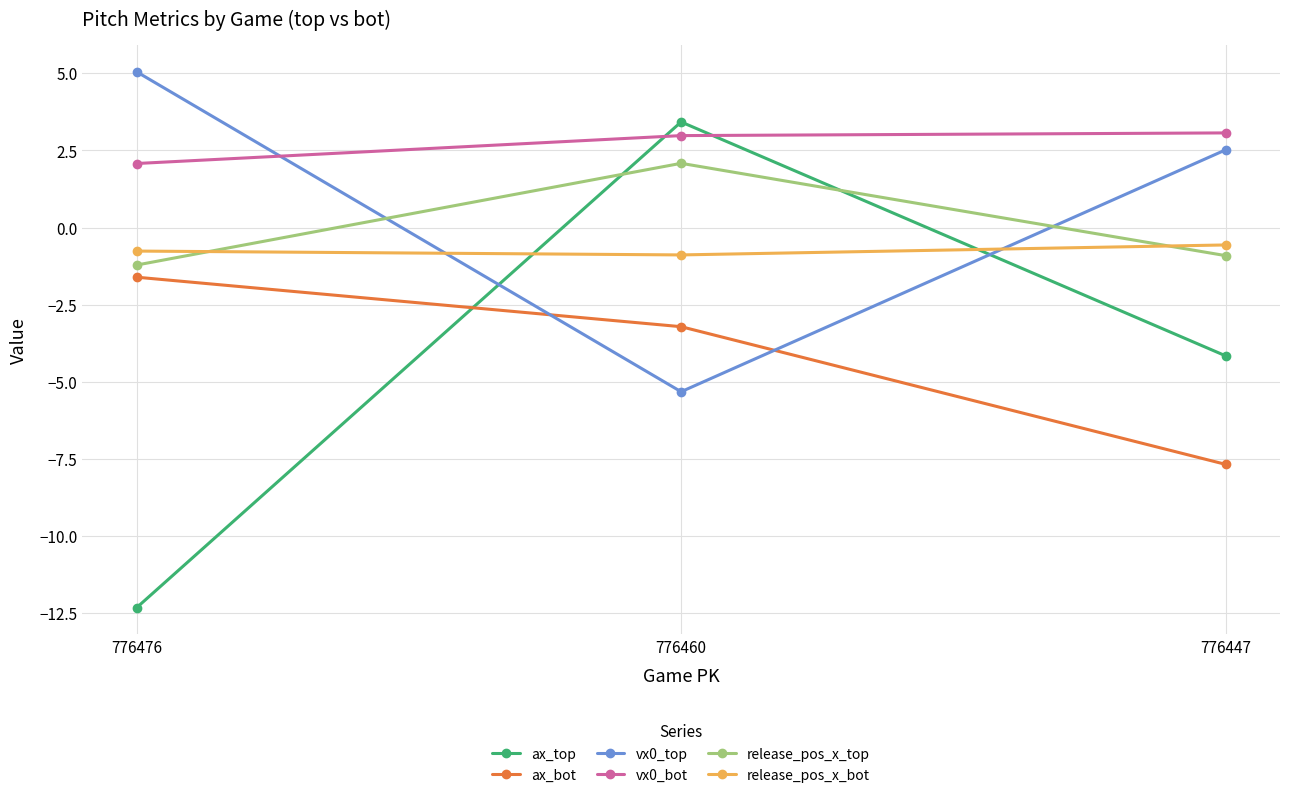

What is the value of the release_pos_x_top point at the 3rd from the left?

-0.9